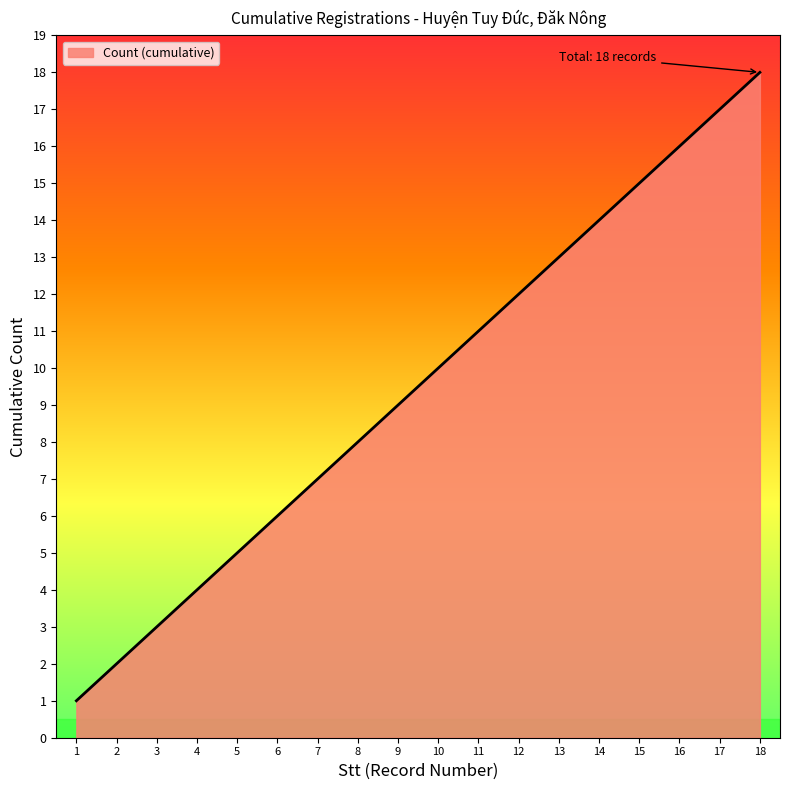

The value at 4 is 2. True or false?

False